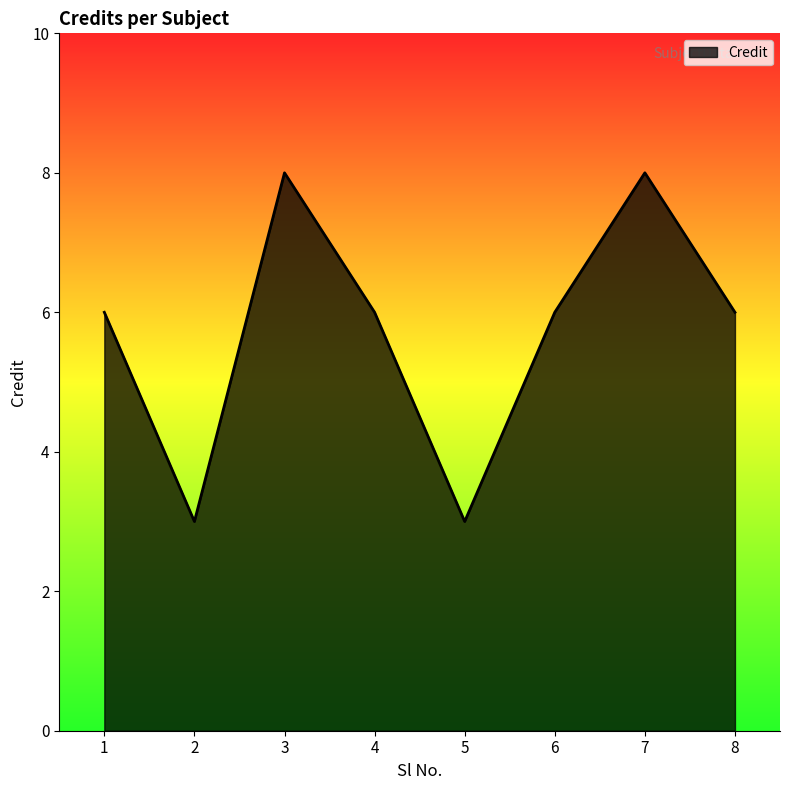

What is the sum of the values at 5 and 4?

9